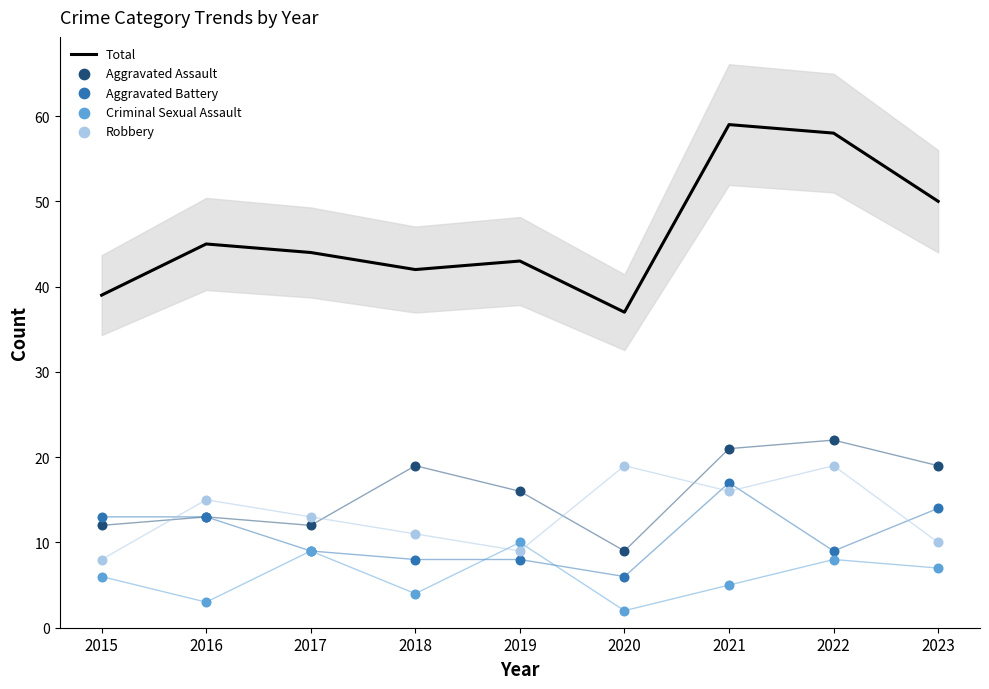

Is the value of Robbery at 2016 greater than the value of Criminal Sexual Assault at 2022?

Yes